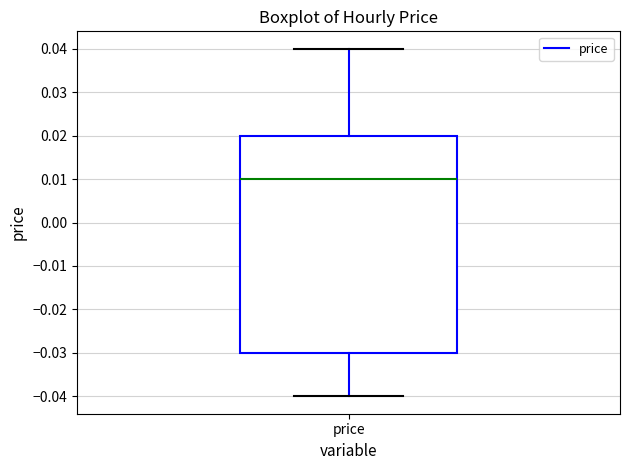

Read this box plot against the y-axis: the position of the median line, the range covered by the box, and the ends of both whiskers. The values are not printed on the chart, so give them approximately, as read against the axis.

median 0.01, box -0.03 to 0.02, whiskers -0.04 to 0.04